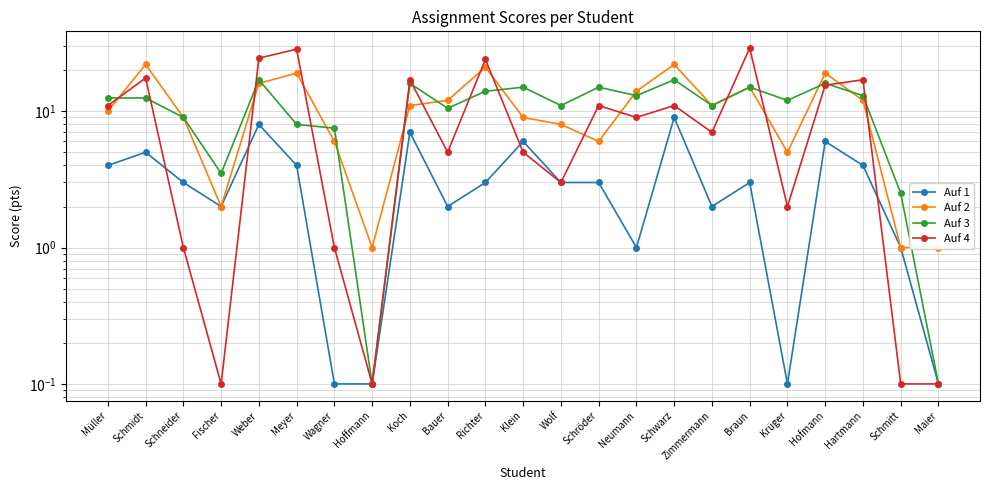

The Auf 1 series shows 2.0 at Bauer. True or false?

True